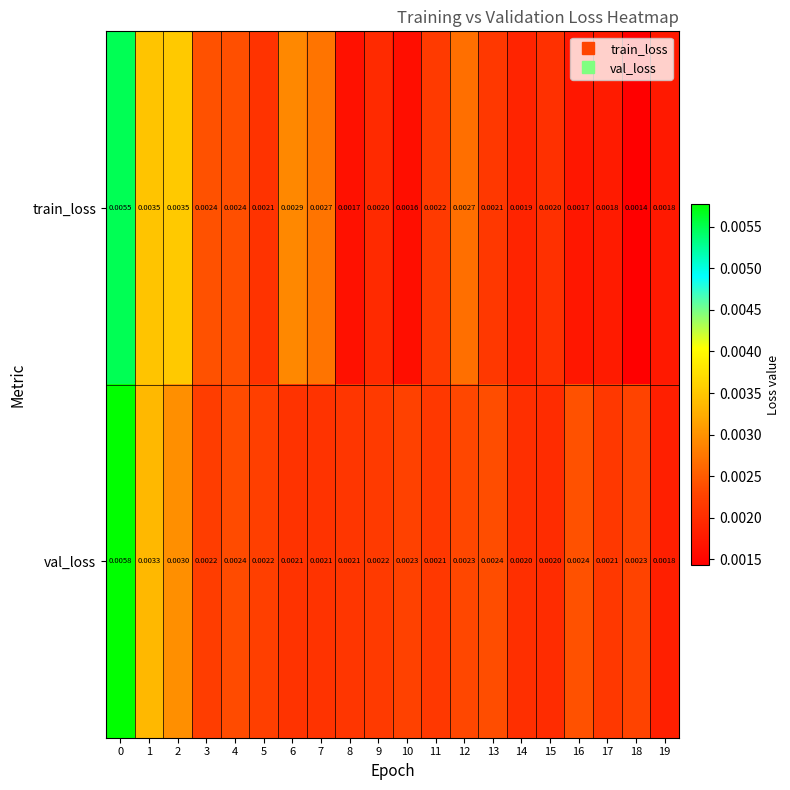

Rank the series by their average value, from highest to lowest.

val_loss, train_loss